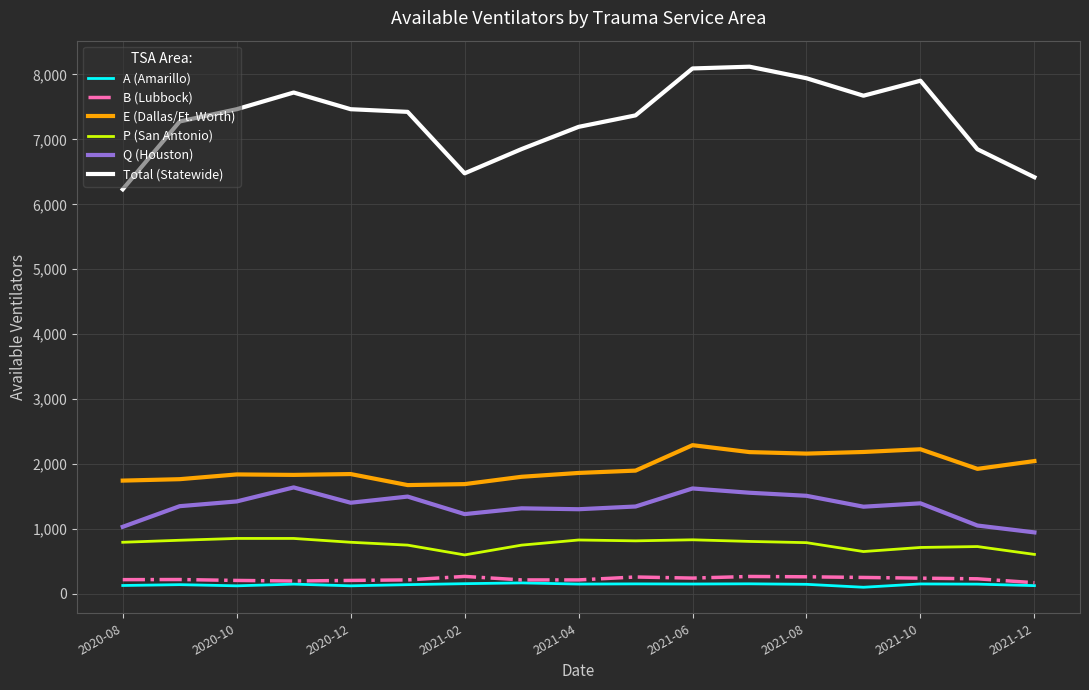

Which series has the largest range (max minus min)?

Total (Statewide)